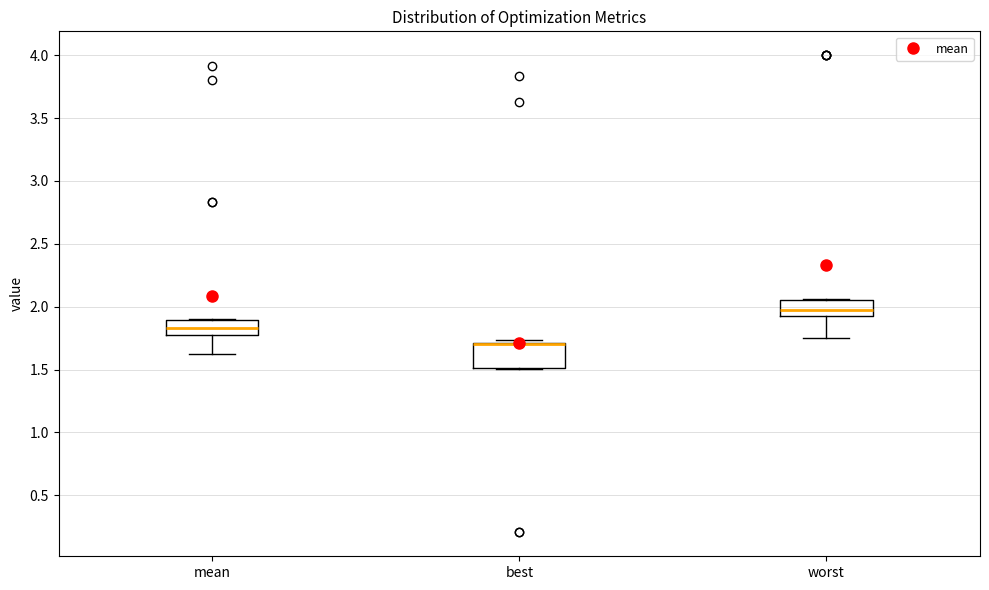

Where does the median line of the box for mean sit on the y-axis? The values are not printed on the chart, so give them approximately, as read against the axis.

1.85